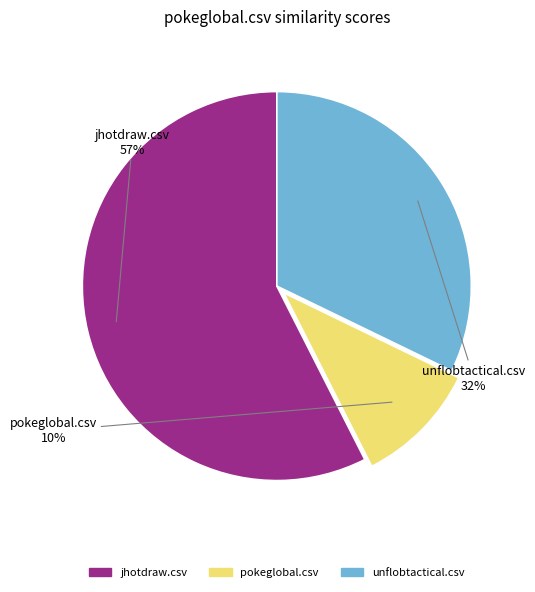

To the nearest percent, what is the combined percentage of pokeglobal.csv and jhotdraw.csv?

68%